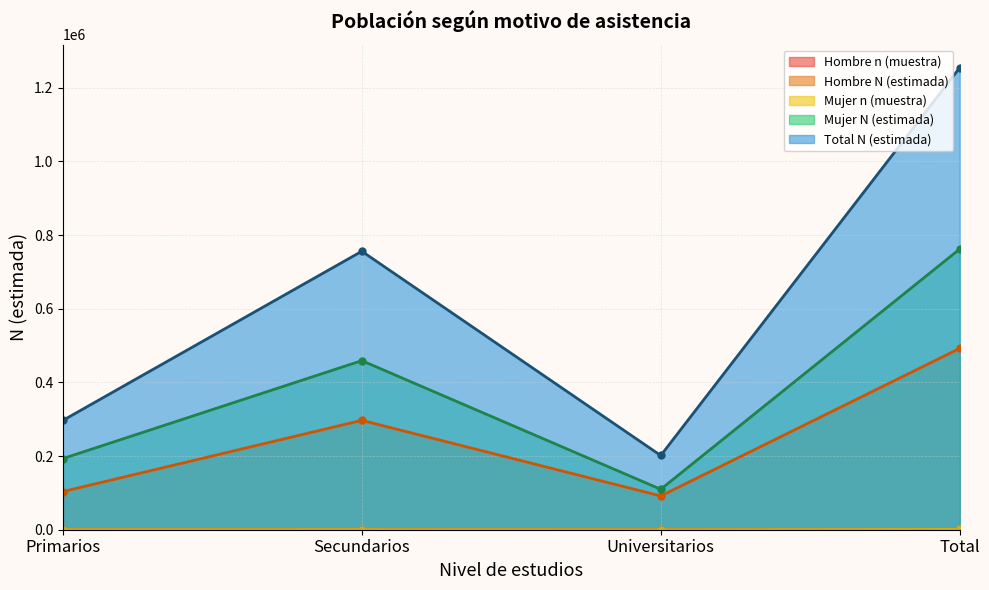

True or false: Mujer N (estimada) and Total N (estimada) cross at least once.

False